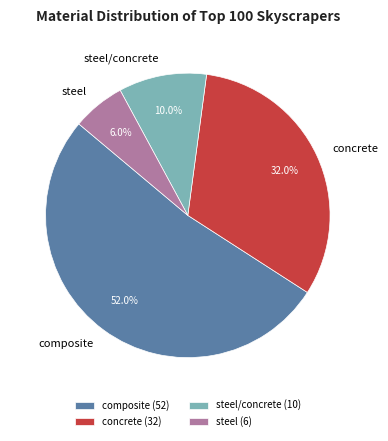

True or false: concrete accounts for 32% of the total.

True